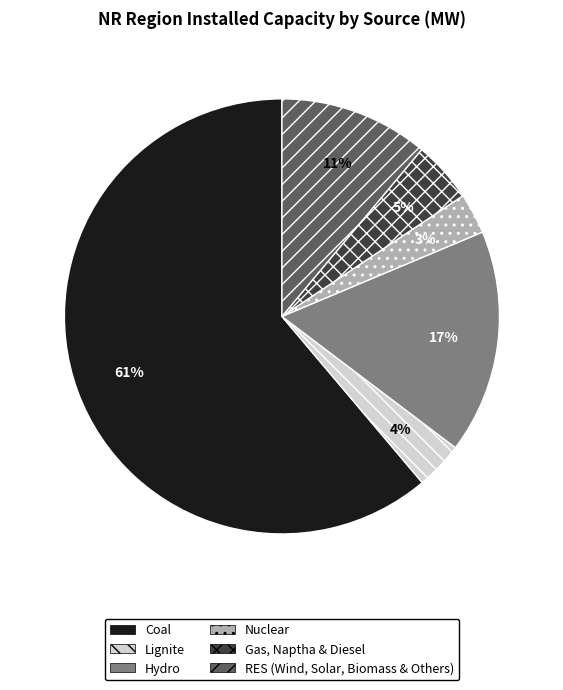

Count the number of slices in the pie.

6